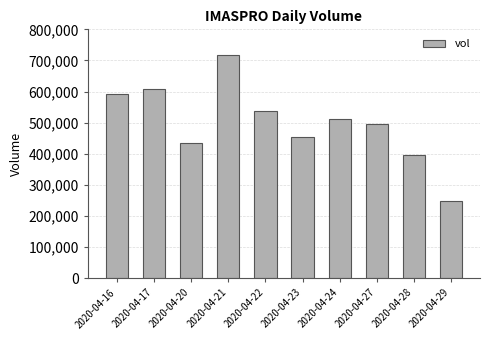

The chart shows a value of 497000 at 2020-04-27. True or false?

True